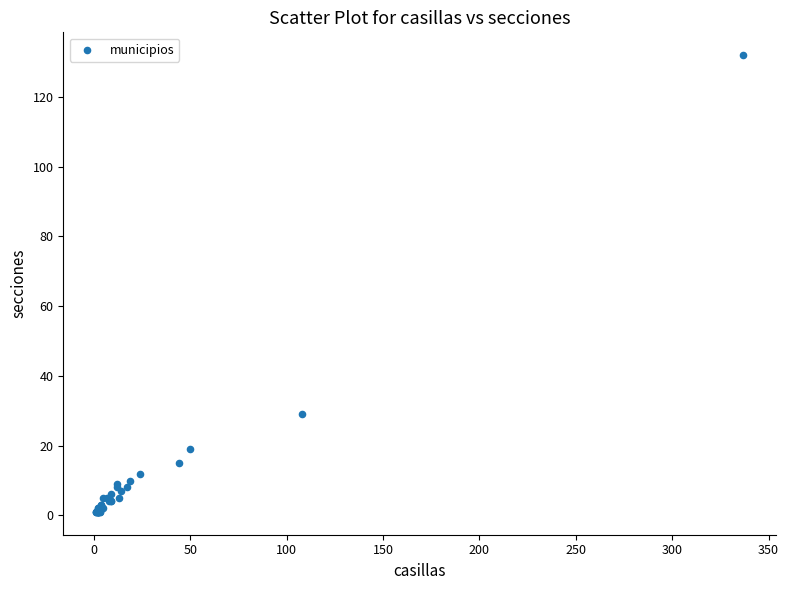

What Y value in the scatter plot is closest to 66?

29